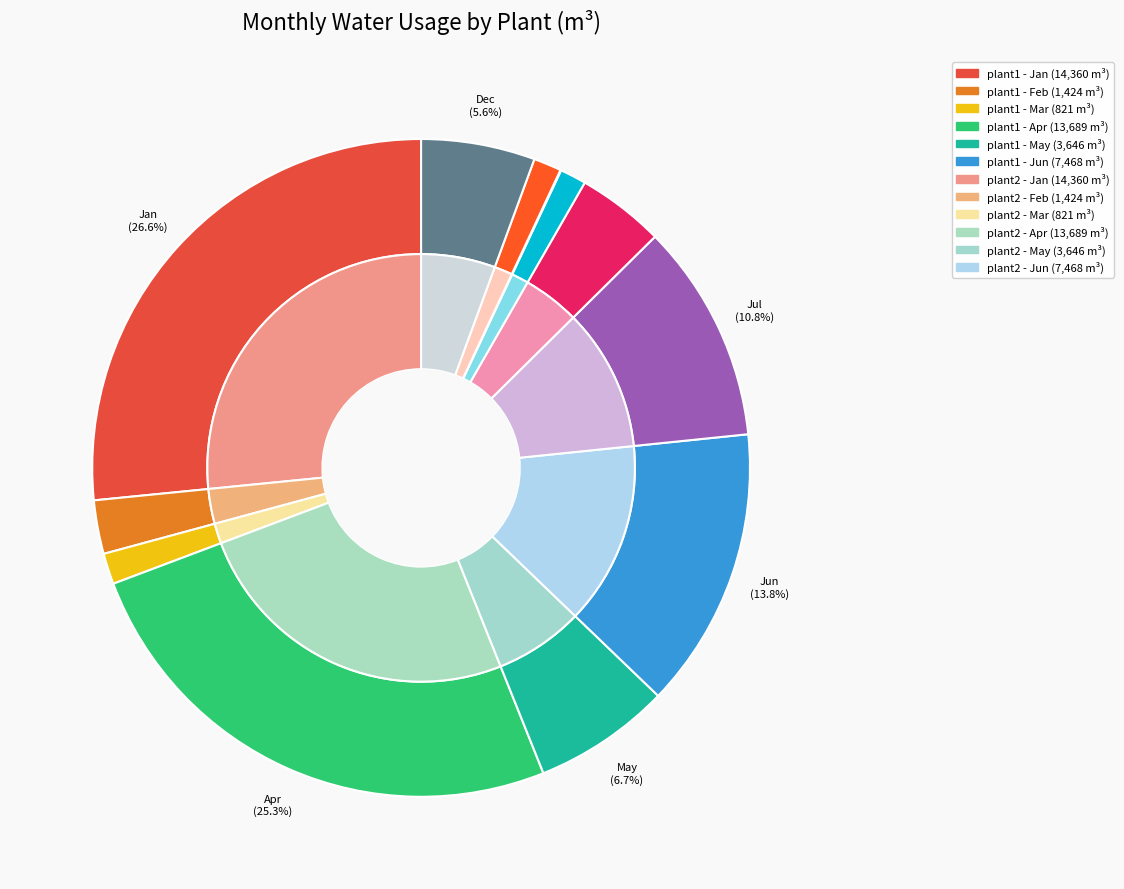

To the nearest percent, what is the combined percentage of 6 and 9?

11%